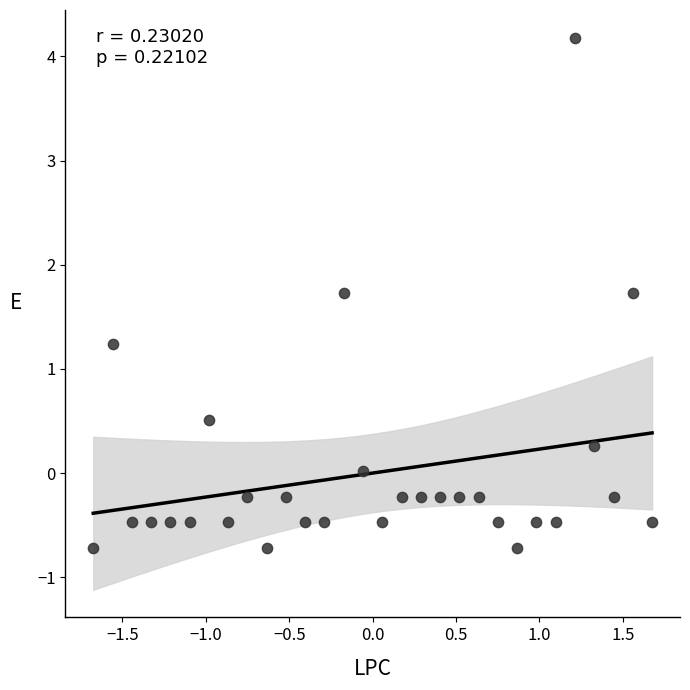

What is the range of X values (max minus min)?

3.4